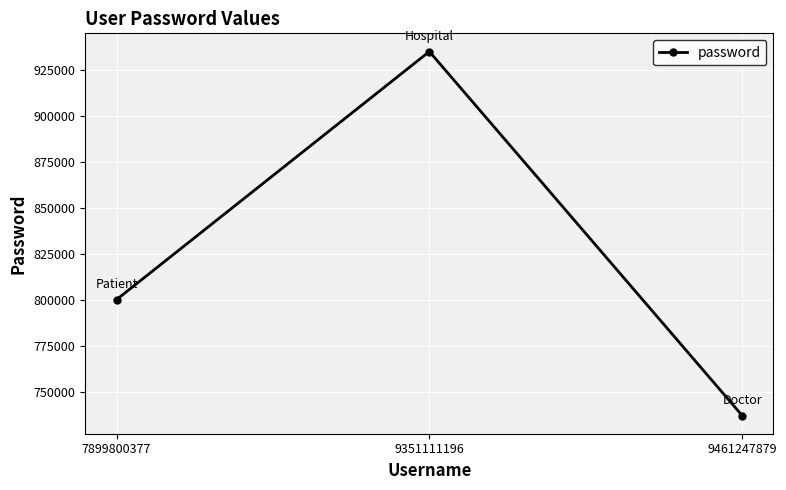

How many lines are shown in the chart?

1